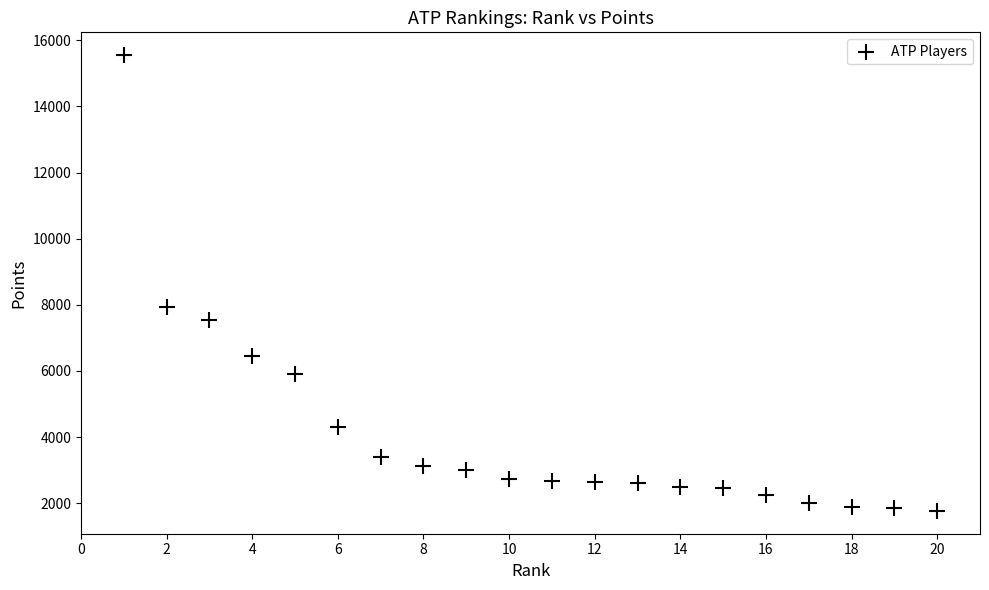

What is the range of X values (max minus min)?

19